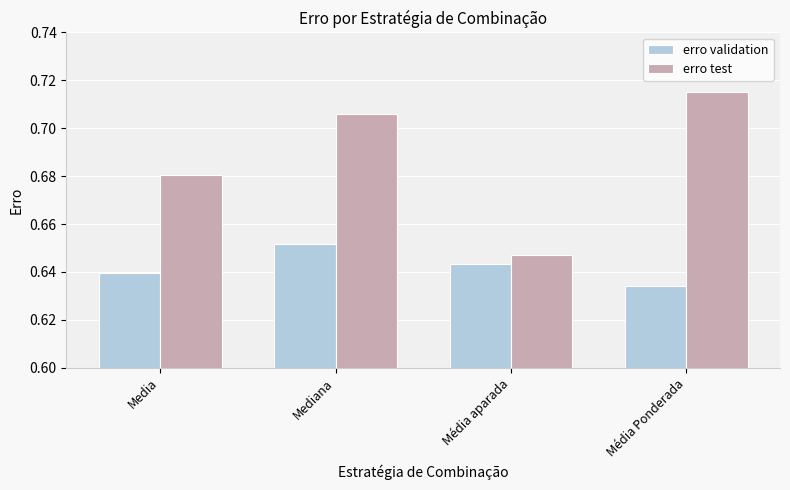

How many categories are shown in the chart?

4